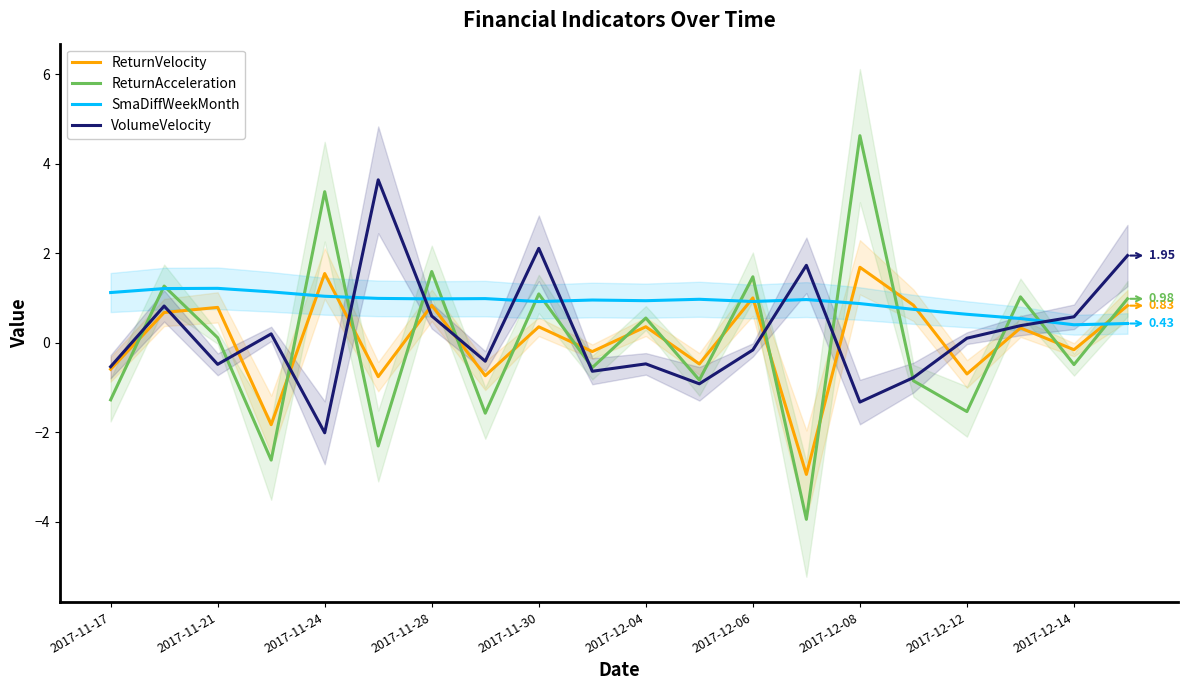

What is the maximum value for VolumeVelocity?

3.6